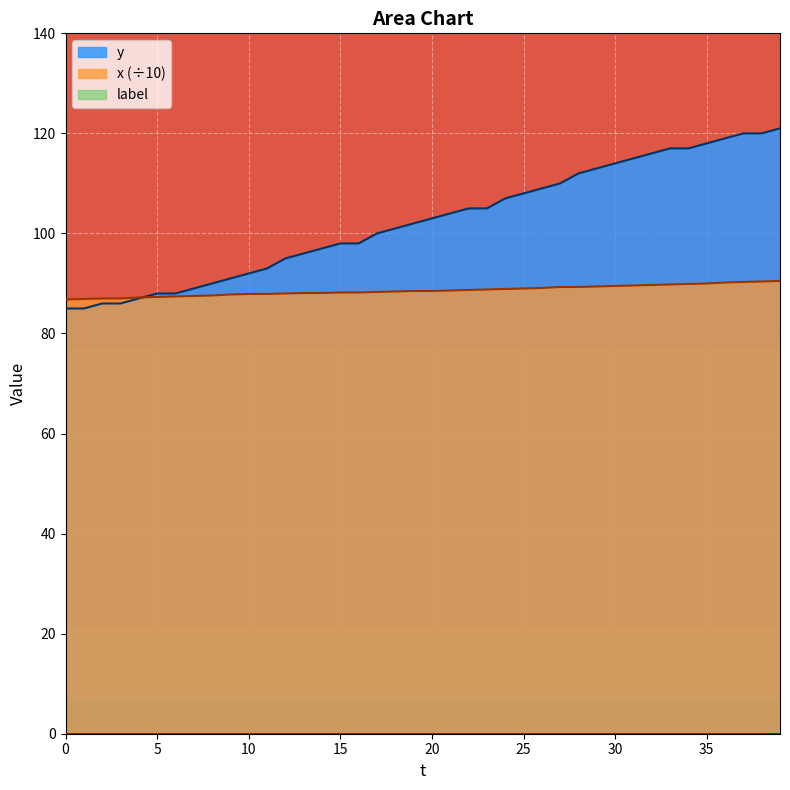

Which series has the widest spread of values?

y